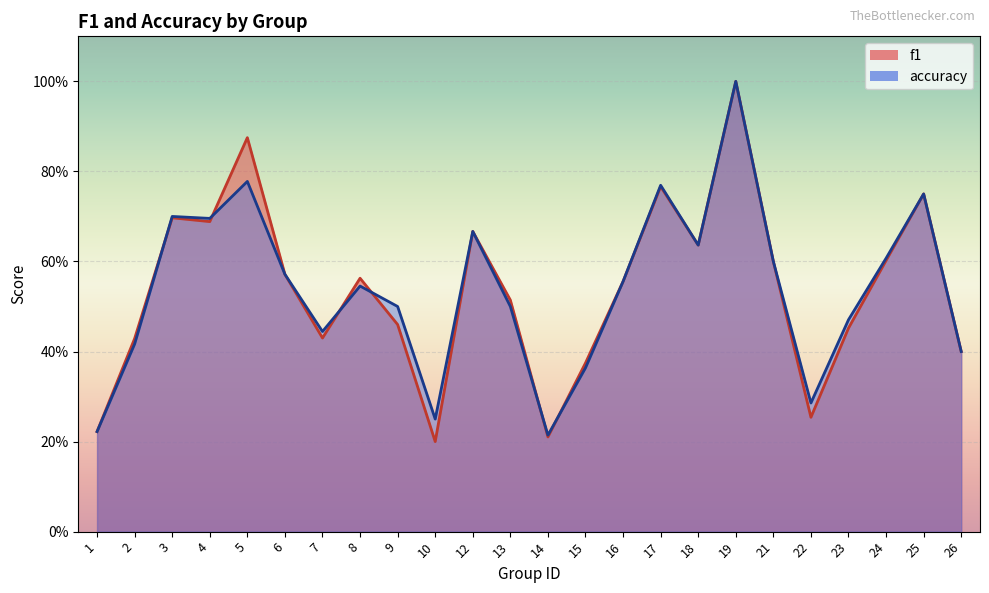

What is the maximum value shown in the chart?

1.0